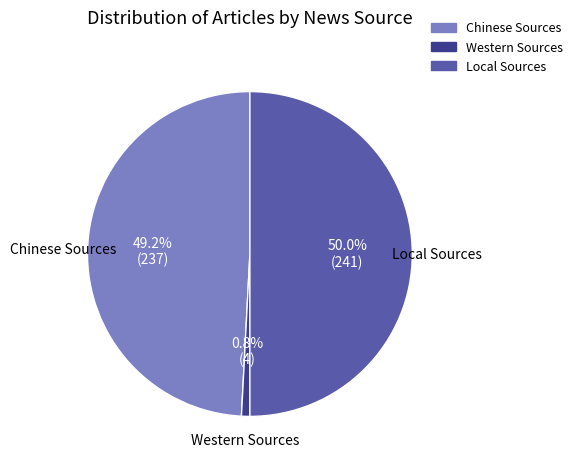

Is the sum of Western Sources and Local Sources greater than half?

Yes